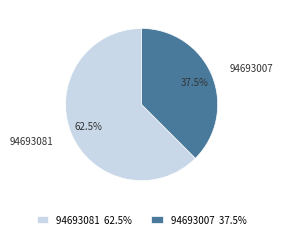

Does 94693007 represent more than half of the total?

No